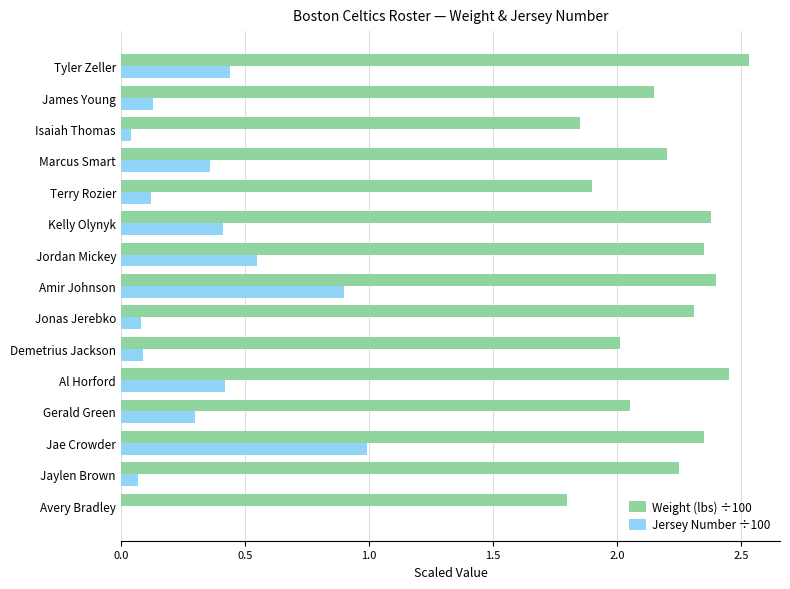

What is the sum of the Weight (lbs) ÷100 values at Kelly Olynyk and Terry Rozier?

4.3